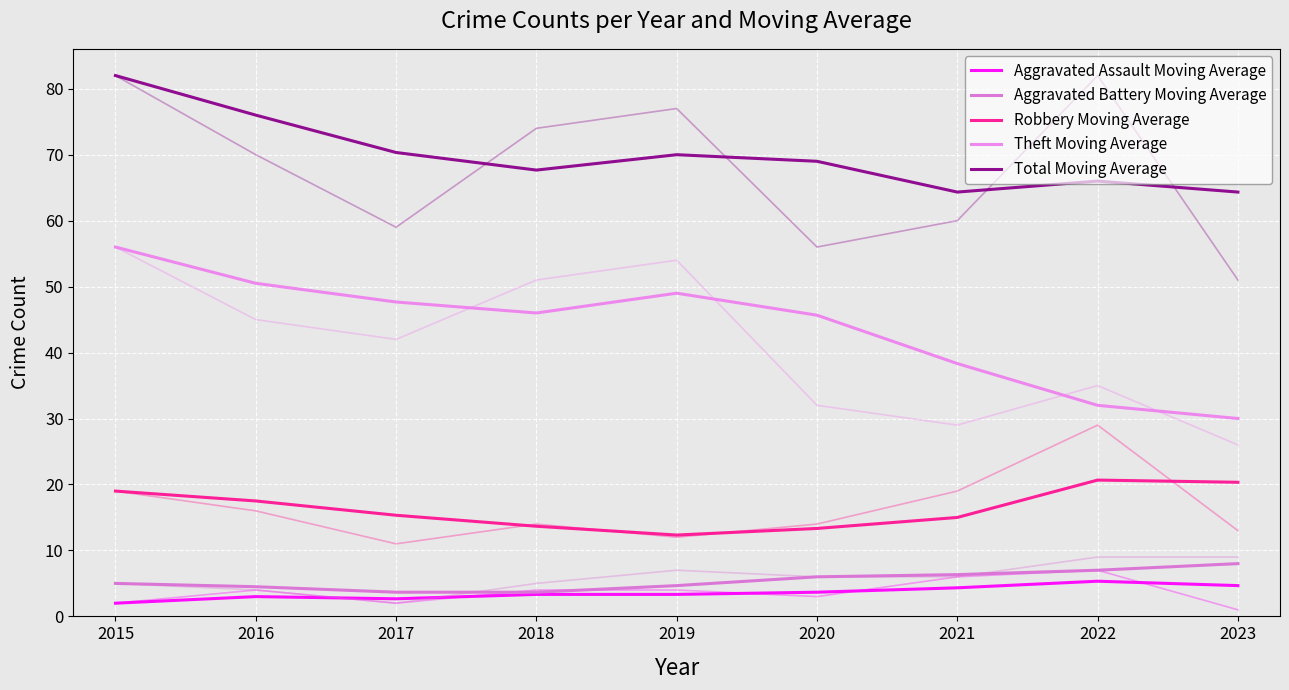

How many interior local valleys does the Robbery Moving Average series have?

1